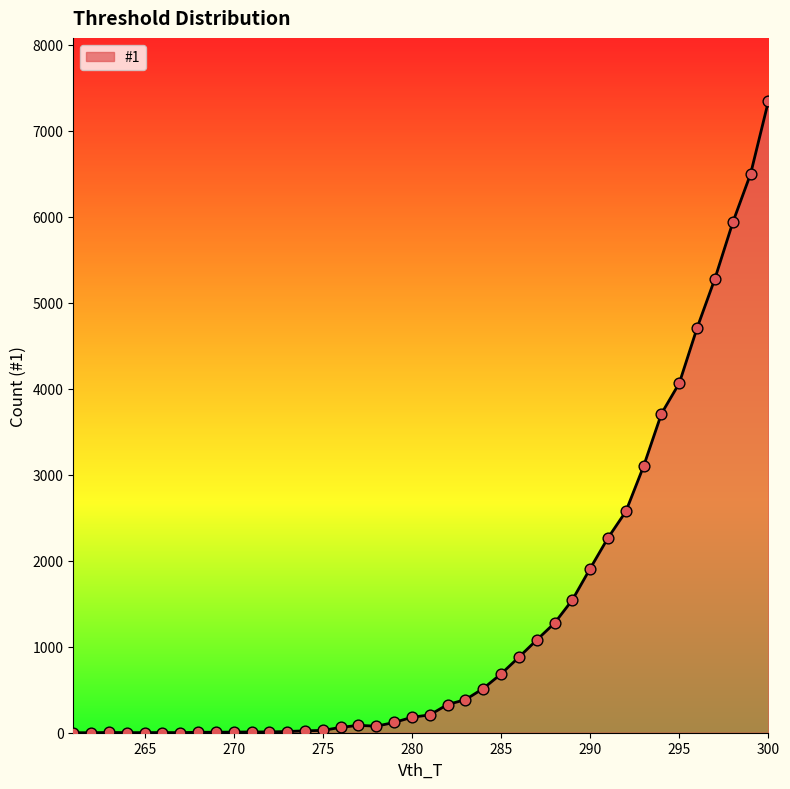

What is the greatest value displayed?

7343